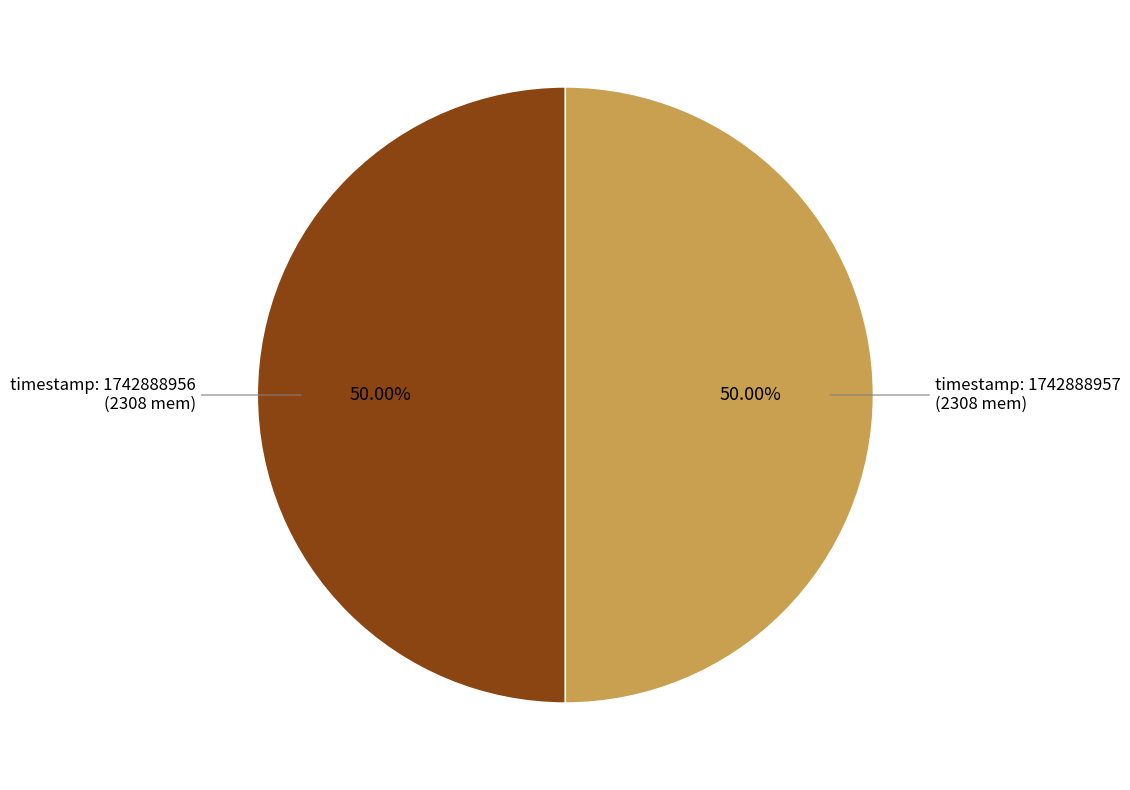

How many slices are in this pie chart?

2